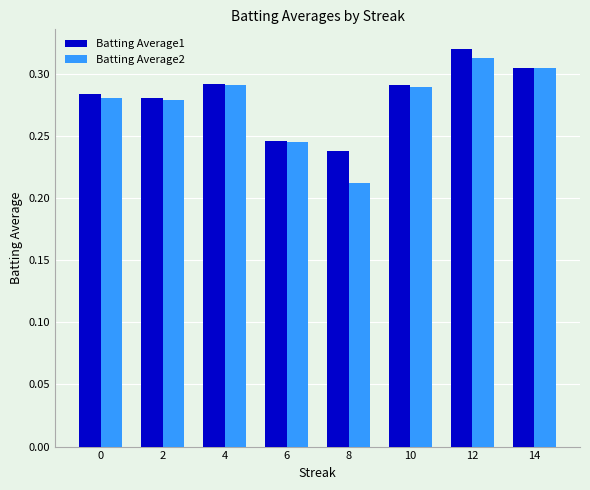

Is it true that Batting Average2 equals 0.5 at 4?

False